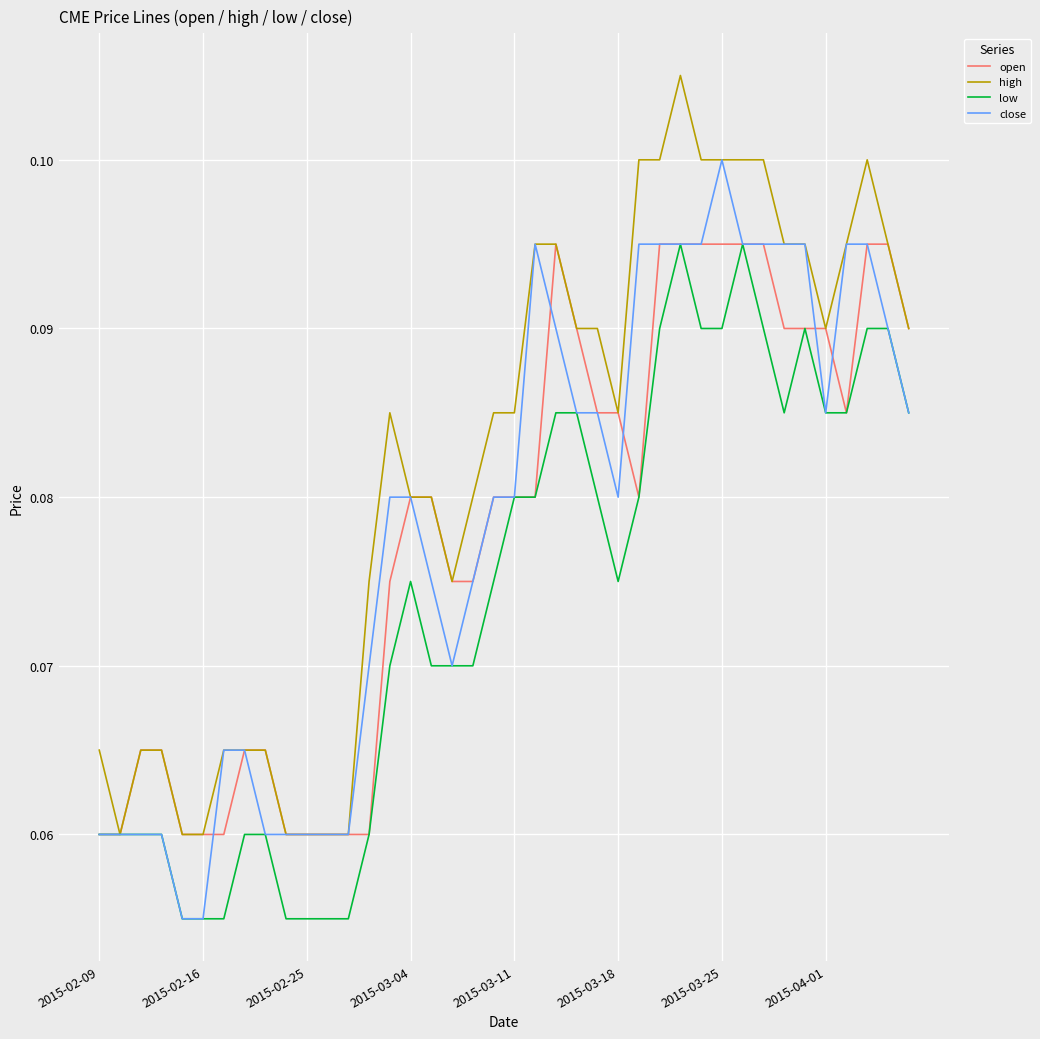

Which series has the largest total across all categories?

high